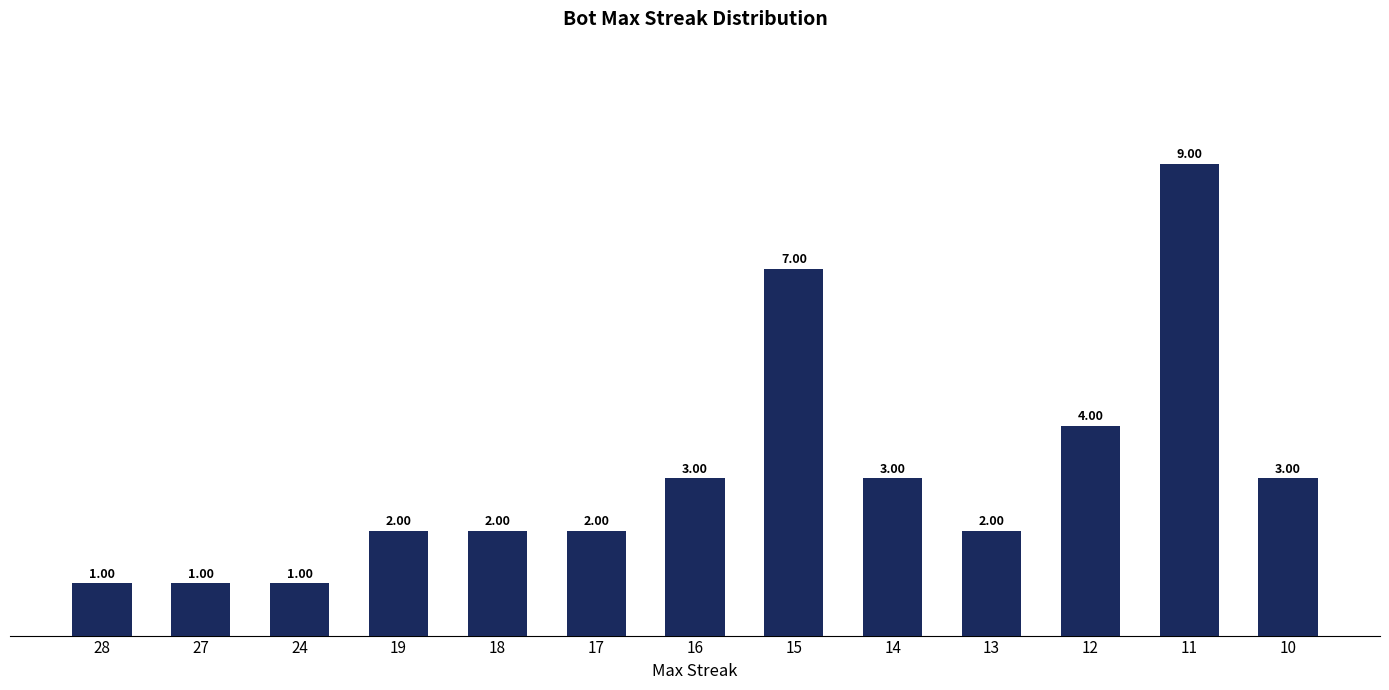

Reading left to right, extract all data points from this chart.

28=1	27=1	24=1	19=2	18=2	17=2	16=3	15=7	14=3	13=2	12=4	11=9	10=3